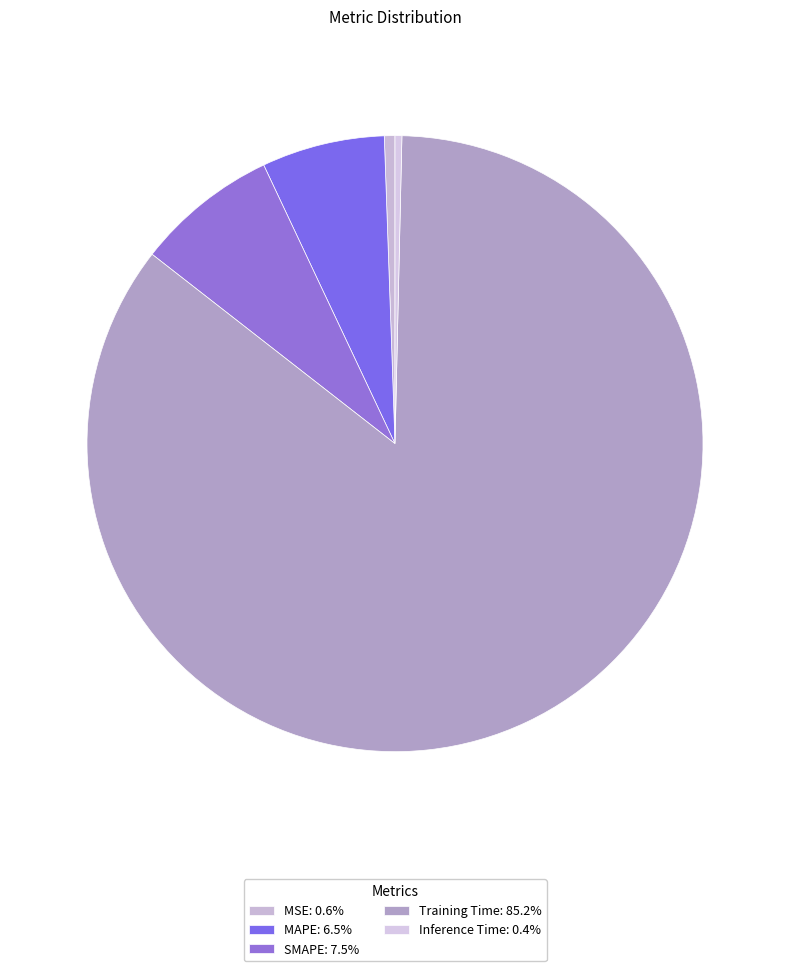

Which has a higher value, SMAPE or MSE?

SMAPE